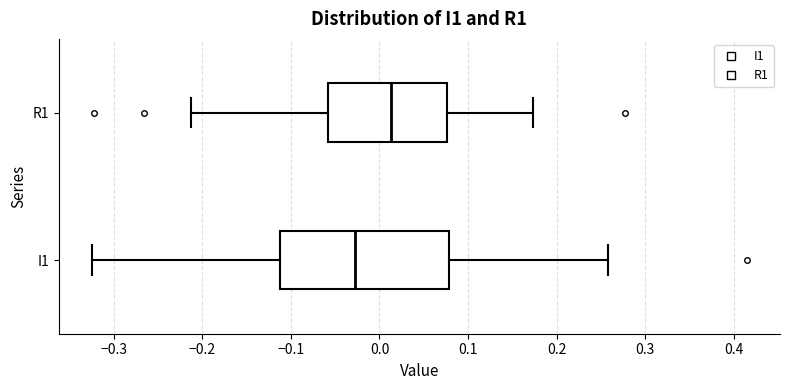

Where is the right edge of the box for R1 on the x-axis? The values are not printed on the chart, so give them approximately, as read against the axis.

0.08